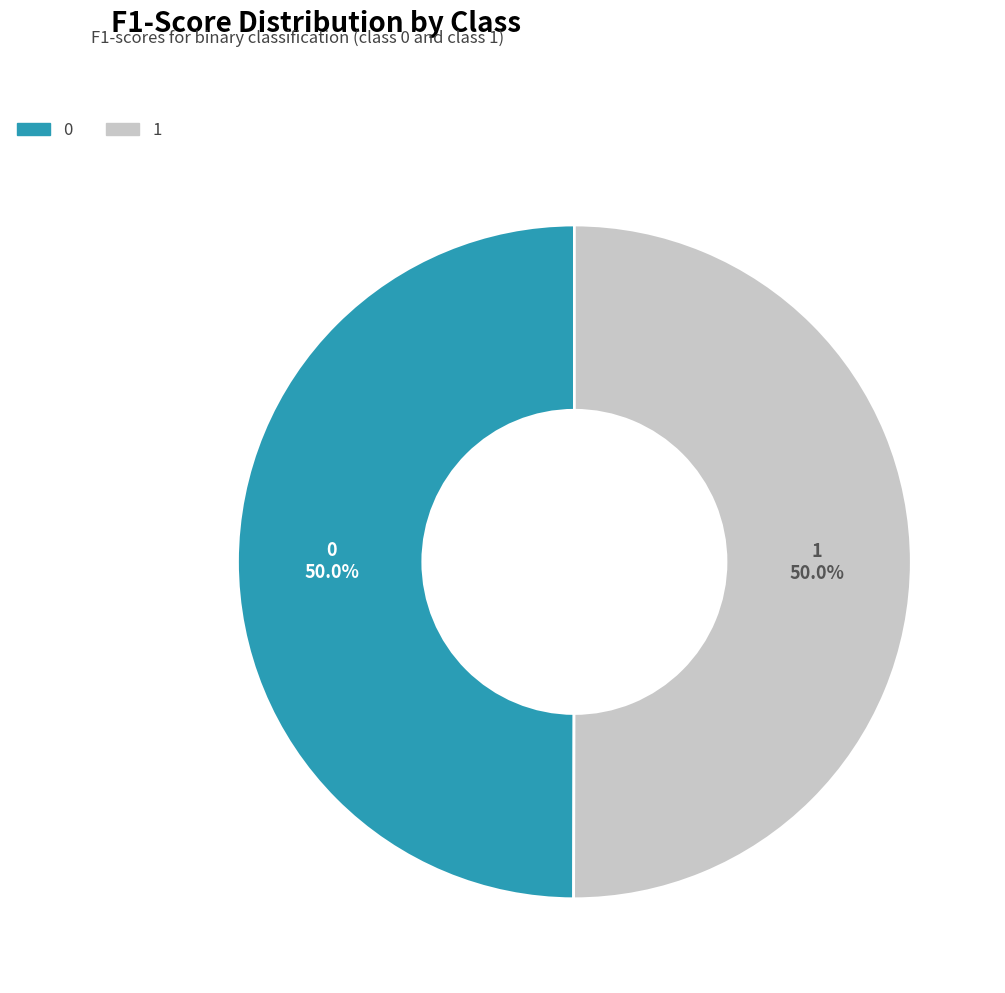

What percentage is NOT represented by 1?

50.0%